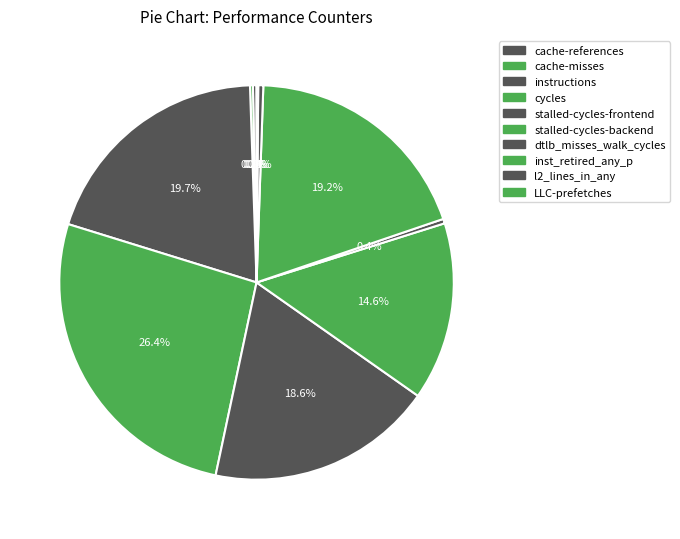

Does l2_lines_in_any account for over 50% of the chart?

No